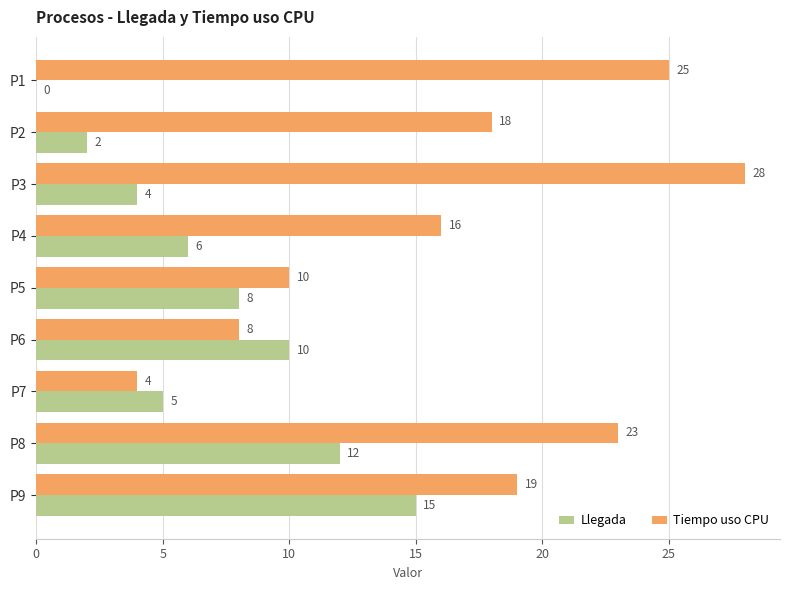

What is the sum of all Tiempo uso CPU values?

151